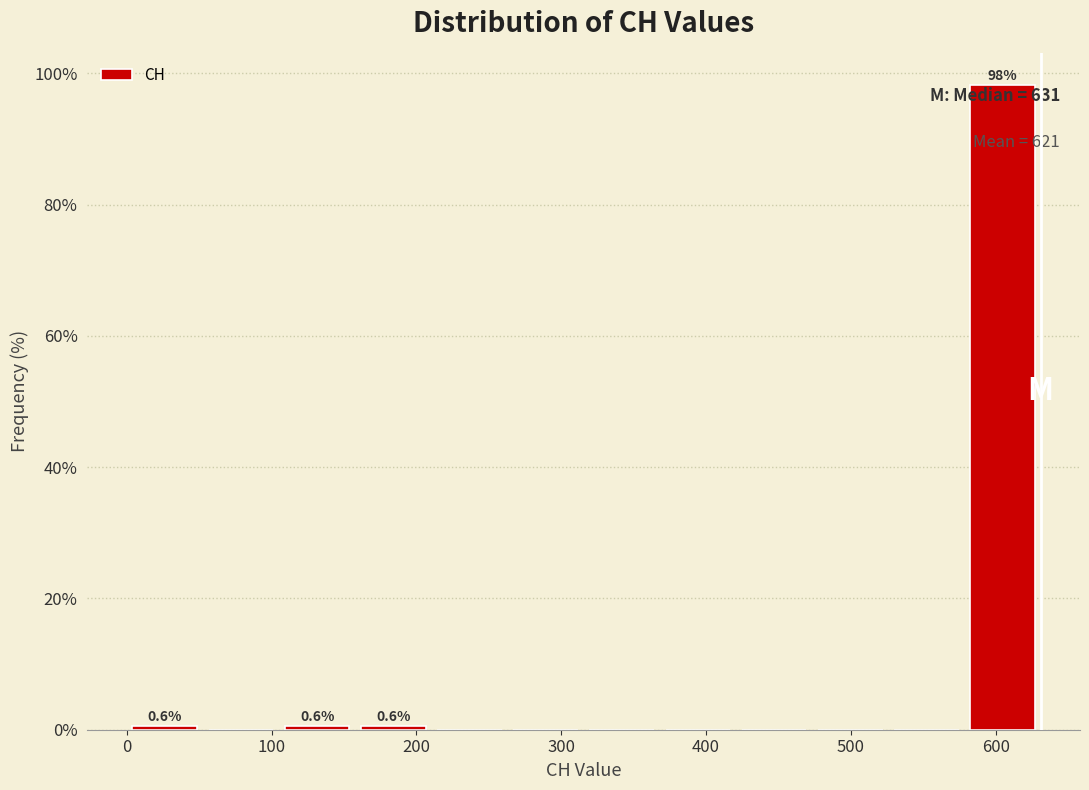

Which range on the x-axis has the tallest bar?

580 to 630